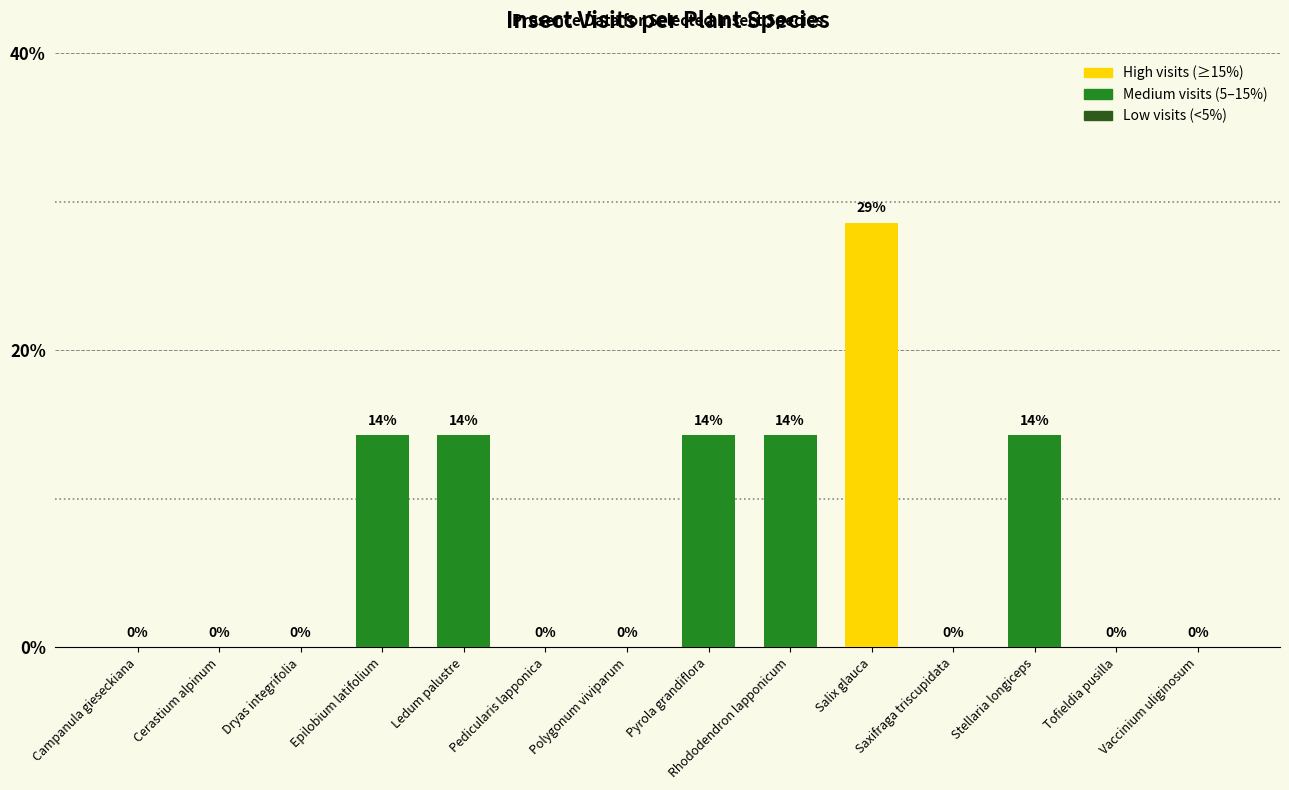

What is the greatest value displayed?

28.6